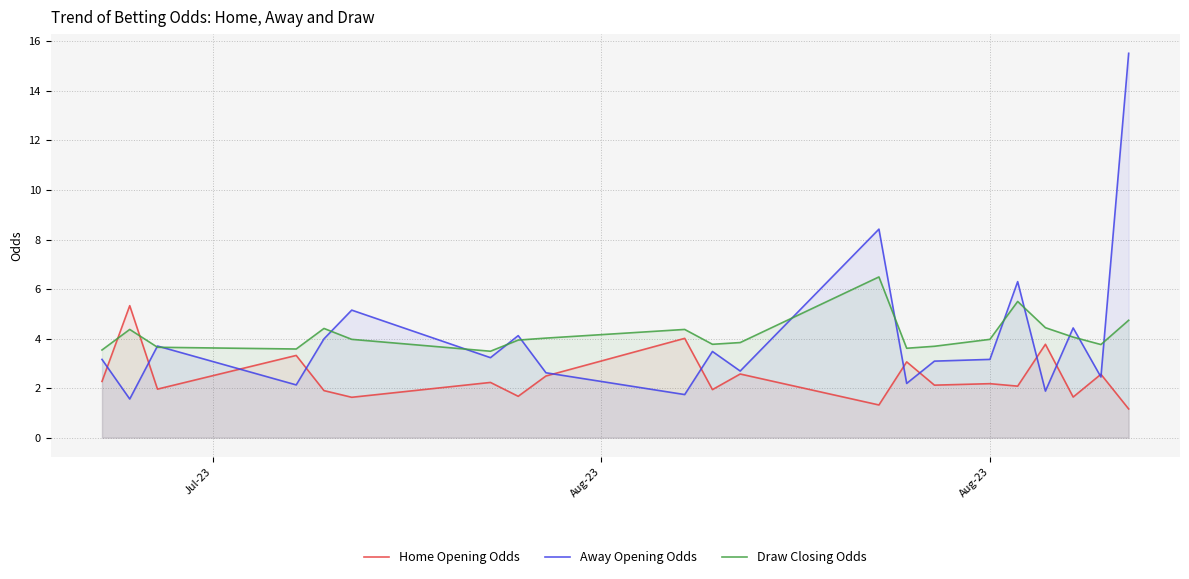

List the series in order of their peak value, highest first.

Away Opening Odds, Draw Closing Odds, Home Opening Odds